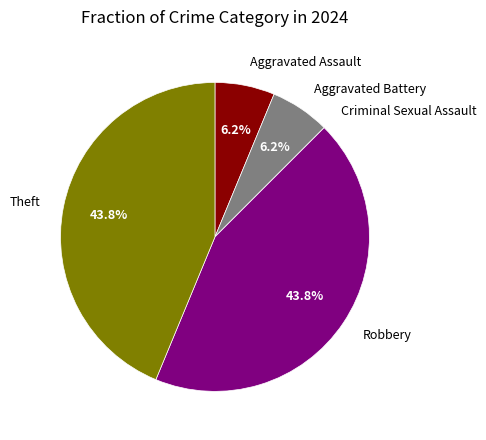

Is there any slice that represents more than half of the pie?

No